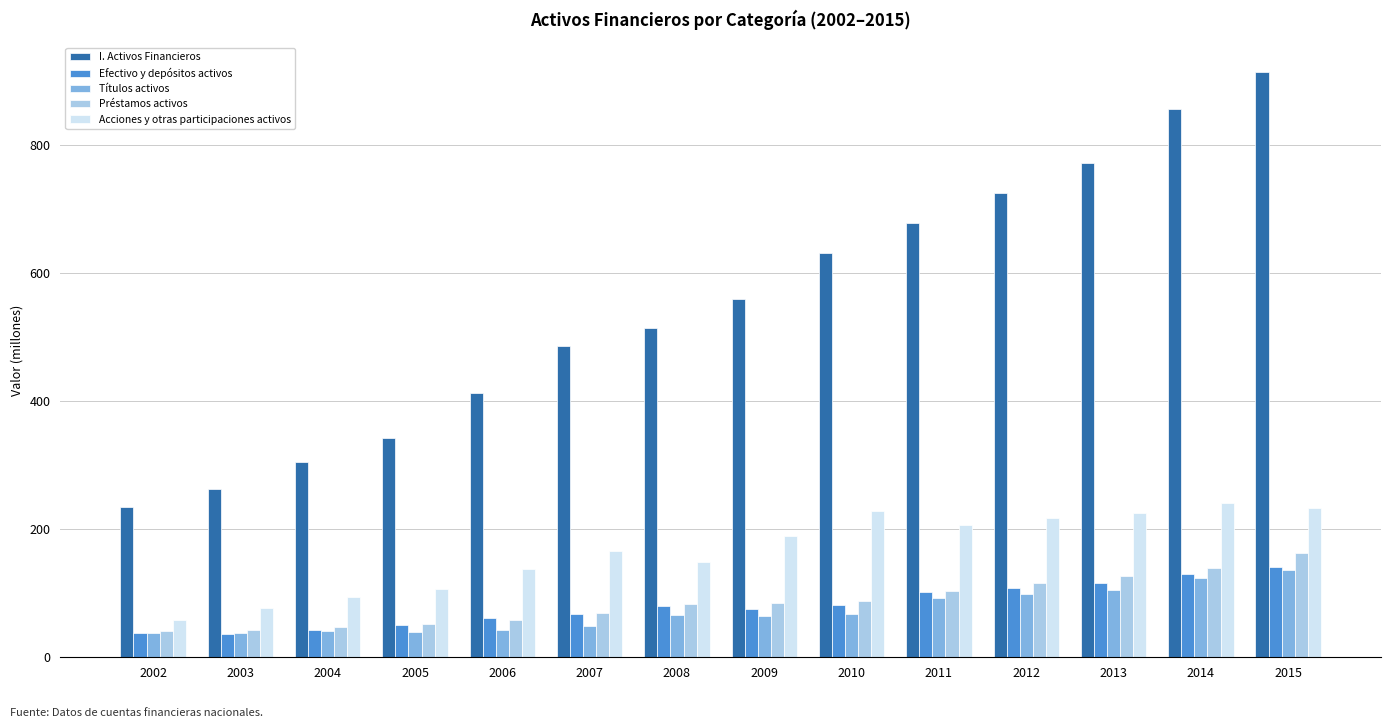

What are all the series names shown in the legend?

I. Activos Financieros, Efectivo y depósitos activos, Títulos activos, Préstamos activos, Acciones y otras participaciones activos